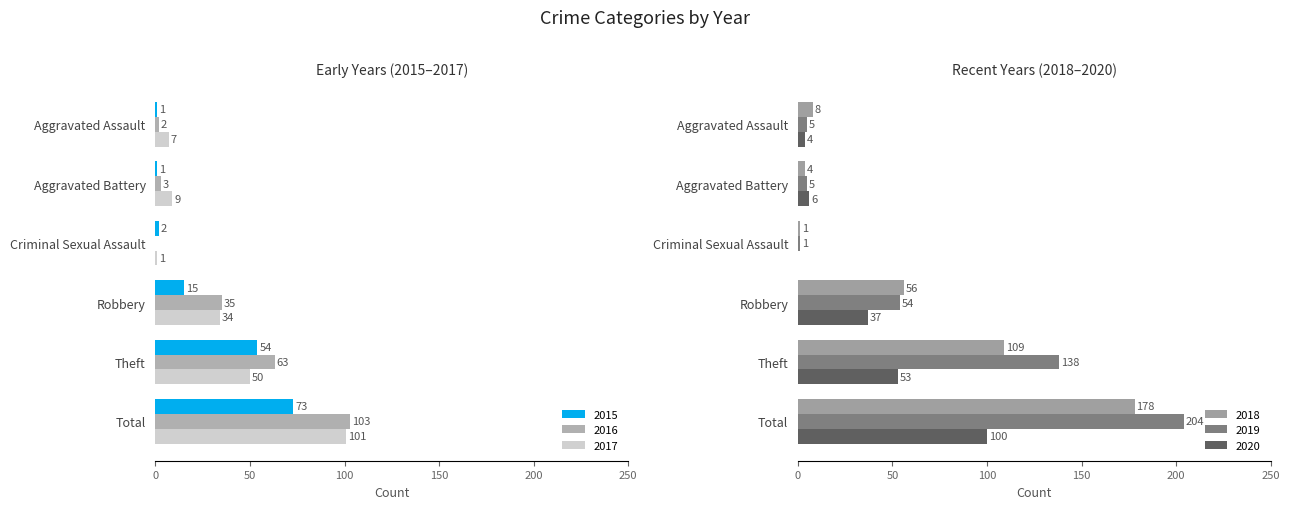

Which has a higher value, Criminal Sexual Assault or Aggravated Assault?

Criminal Sexual Assault